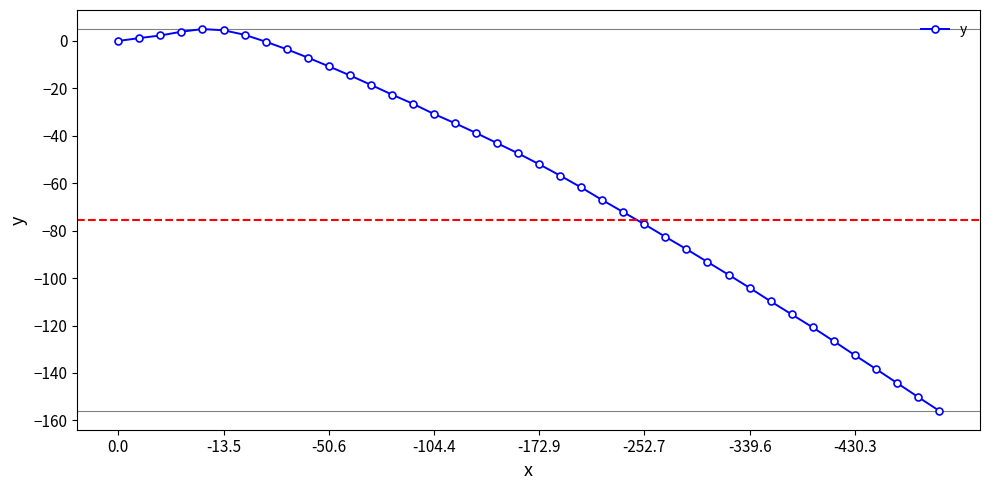

What is the difference between the maximum and minimum values?

160.9